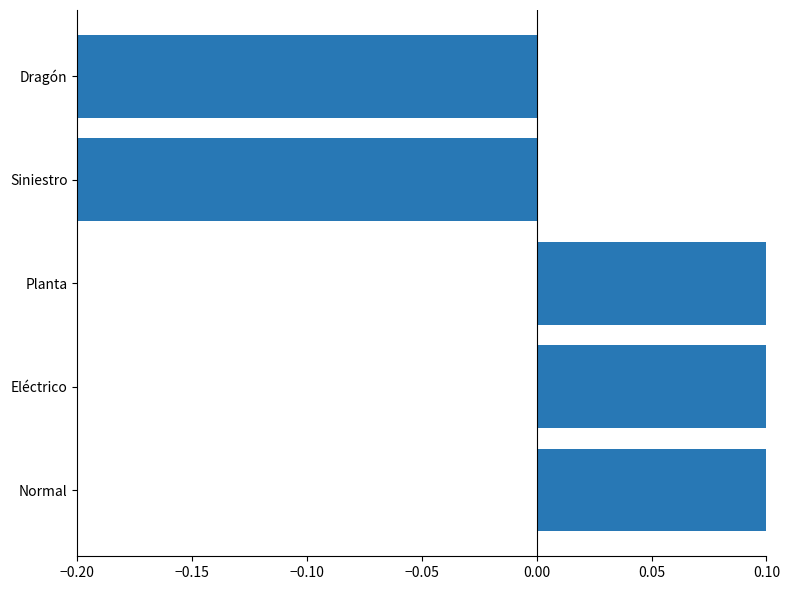

Count the number of categories in the chart.

5